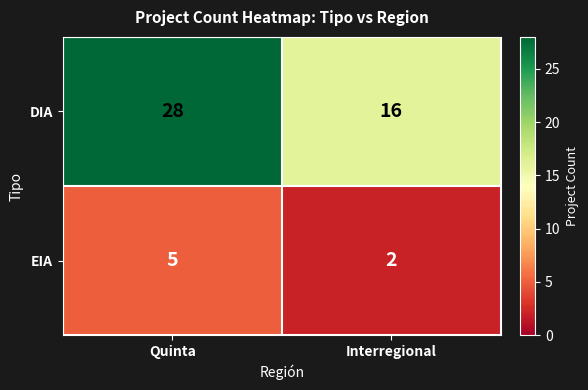

Reading left to right, list all the values displayed in this chart.

DIA: 28	16
EIA: 5	2